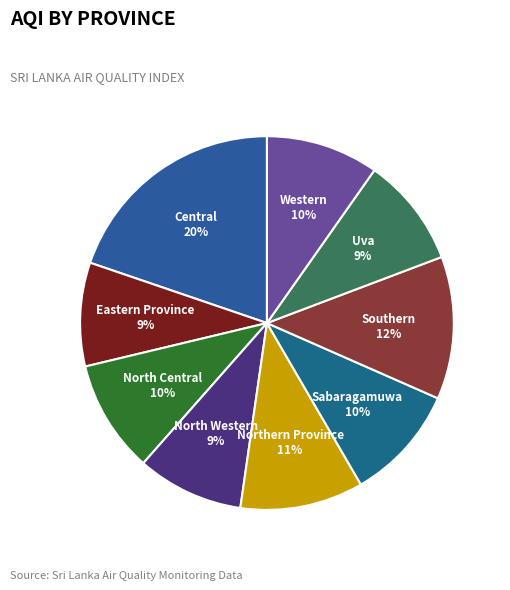

Approximately how many times larger is the value at Western compared to Central?

0.5